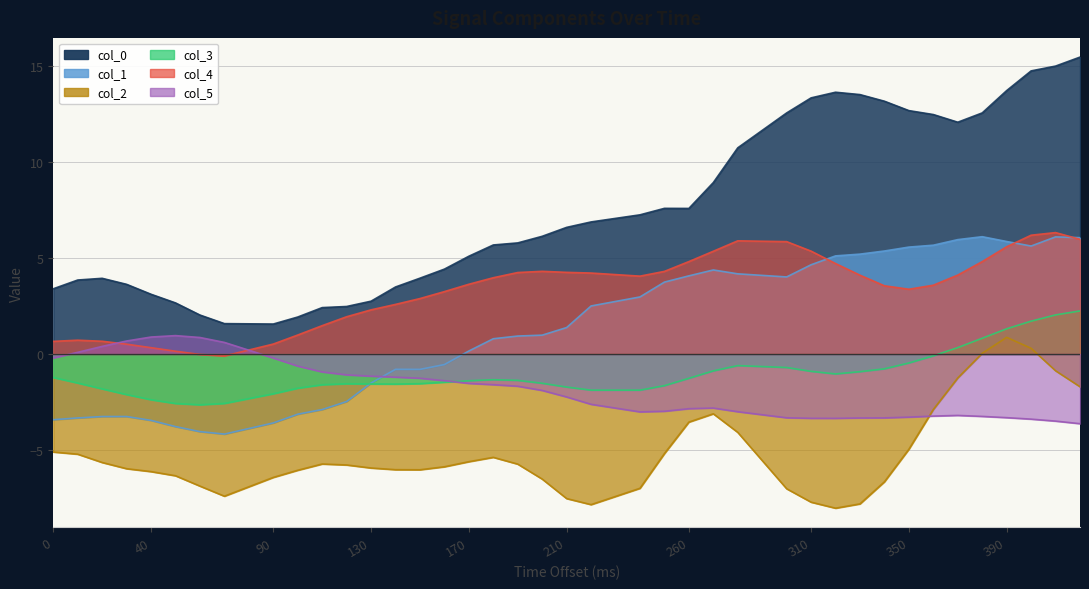

Reading right to left, what are all the values shown in this chart?

col_0: 420=15.5	410=15.0	400=14.7	390=13.7	380=12.5	370=12.1	360=12.5	350=12.7	340=13.2	330=13.5	320=13.6	310=13.3	300=12.5	280=10.7	270=8.9	260=7.6	250=7.6	240=7.2	220=6.9	210=6.6	200=6.1	190=5.8	180=5.7	170=5.1	160=4.4	150=3.9	140=3.5	130=2.7	120=2.5	110=2.4	100=1.9	90=1.6	70=1.6	60=2.0	50=2.7	40=3.1	30=3.6	20=3.9	10=3.8	0=3.4
col_1: 420=6.1	410=6.1	400=5.6	390=5.9	380=6.1	370=6.0	360=5.7	350=5.6	340=5.4	330=5.2	320=5.1	310=4.6	300=4.0	280=4.2	270=4.4	260=4.1	250=3.7	240=3.0	220=2.5	210=1.4	200=1.0	190=0.9	180=0.8	170=0.2	160=-0.6	150=-0.8	140=-0.8	130=-1.5	120=-2.5	110=-2.9	100=-3.1	90=-3.6	70=-4.2	60=-4.0	50=-3.8	40=-3.5	30=-3.3	20=-3.3	10=-3.3	0=-3.4
col_2: 420=-1.7	410=-0.9	400=0.3	390=0.9	380=0.0	370=-1.2	360=-2.9	350=-5.0	340=-6.7	330=-7.8	320=-8.0	310=-7.7	300=-7.0	280=-4.1	270=-3.1	260=-3.5	250=-5.2	240=-7.0	220=-7.8	210=-7.5	200=-6.5	190=-5.7	180=-5.4	170=-5.6	160=-5.9	150=-6.0	140=-6.0	130=-5.9	120=-5.8	110=-5.7	100=-6.1	90=-6.4	70=-7.4	60=-6.9	50=-6.3	40=-6.1	30=-6.0	20=-5.6	10=-5.2	0=-5.1
col_3: 420=2.2	410=2.0	400=1.7	390=1.3	380=0.8	370=0.3	360=-0.1	350=-0.5	340=-0.8	330=-0.9	320=-1.0	310=-0.9	300=-0.7	280=-0.6	270=-0.9	260=-1.3	250=-1.6	240=-1.9	220=-1.9	210=-1.7	200=-1.5	190=-1.4	180=-1.3	170=-1.4	160=-1.5	150=-1.5	140=-1.6	130=-1.6	120=-1.5	110=-1.6	100=-1.8	90=-2.1	70=-2.6	60=-2.6	50=-2.6	40=-2.4	30=-2.1	20=-1.8	10=-1.5	0=-1.2
col_4: 420=6.0	410=6.3	400=6.2	390=5.6	380=4.8	370=4.1	360=3.6	350=3.4	340=3.5	330=4.1	320=4.7	310=5.4	300=5.8	280=5.9	270=5.3	260=4.8	250=4.3	240=4.1	220=4.2	210=4.2	200=4.3	190=4.2	180=4.0	170=3.6	160=3.2	150=2.9	140=2.6	130=2.3	120=1.9	110=1.5	100=1.0	90=0.5	70=-0.1	60=-0.0	50=0.1	40=0.3	30=0.5	20=0.7	10=0.7	0=0.7
col_5: 420=-3.6	410=-3.5	400=-3.4	390=-3.3	380=-3.2	370=-3.2	360=-3.2	350=-3.3	340=-3.3	330=-3.3	320=-3.4	310=-3.3	300=-3.3	280=-3.0	270=-2.8	260=-2.8	250=-3.0	240=-3.0	220=-2.6	210=-2.2	200=-1.9	190=-1.7	180=-1.6	170=-1.5	160=-1.4	150=-1.3	140=-1.2	130=-1.2	120=-1.1	110=-0.9	100=-0.6	90=-0.2	70=0.6	60=0.9	50=1.0	40=0.9	30=0.7	20=0.4	10=0.1	0=-0.2